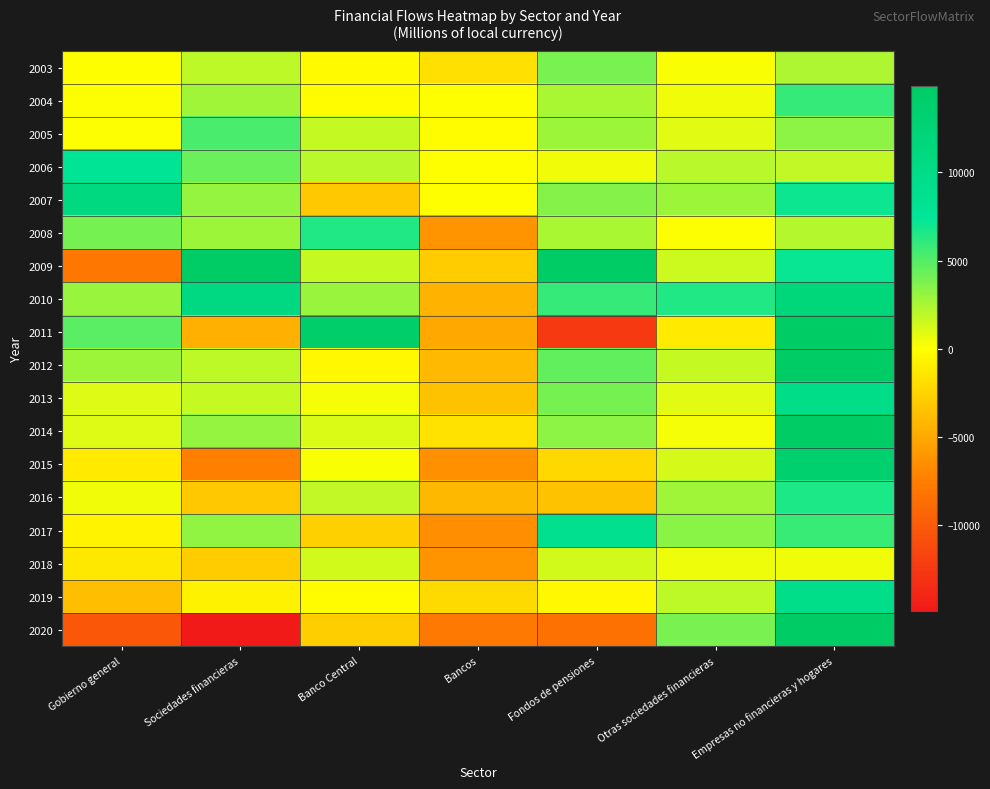

Reading left to right, transcribe all the data shown in this chart.

2003: Gobierno general=-1	Sociedades financieras=1902	Banco Central=-306	Bancos=-1823	Fondos de pensiones=3855	Otras sociedades financieras=176	Empresas no financieras y hogares=2406
2004: Gobierno general=0	Sociedades financieras=2681	Banco Central=-191	Bancos=-17	Fondos de pensiones=2483	Otras sociedades financieras=405	Empresas no financieras y hogares=5837
2005: Gobierno general=0	Sociedades financieras=5351	Banco Central=1716	Bancos=-130	Fondos de pensiones=2837	Otras sociedades financieras=928	Empresas no financieras y hogares=3325
2006: Gobierno general=7764	Sociedades financieras=4311	Banco Central=1997	Bancos=-71	Fondos de pensiones=391	Otras sociedades financieras=1994	Empresas no financieras y hogares=1837
2007: Gobierno general=10959	Sociedades financieras=3105	Banco Central=-3214	Bancos=-100	Fondos de pensiones=3580	Otras sociedades financieras=2838	Empresas no financieras y hogares=7015
2008: Gobierno general=4049	Sociedades financieras=2806	Banco Central=6444	Bancos=-6172	Fondos de pensiones=2479	Otras sociedades financieras=55	Empresas no financieras y hogares=2200
2009: Gobierno general=-7953	Sociedades financieras=16272	Banco Central=1648	Bancos=-2980	Fondos de pensiones=16170	Otras sociedades financieras=1435	Empresas no financieras y hogares=7190
2010: Gobierno general=2989	Sociedades financieras=10934	Banco Central=3024	Bancos=-4357	Fondos de pensiones=5857	Otras sociedades financieras=6410	Empresas no financieras y hogares=11986
2011: Gobierno general=4802	Sociedades financieras=-4559	Banco Central=14190	Bancos=-5087	Fondos de pensiones=-12472	Otras sociedades financieras=-1190	Empresas no financieras y hogares=20468
2012: Gobierno general=2828	Sociedades financieras=1953	Banco Central=-367	Bancos=-4054	Fondos de pensiones=4655	Otras sociedades financieras=1719	Empresas no financieras y hogares=18811
2013: Gobierno general=982	Sociedades financieras=1664	Banco Central=311	Bancos=-3559	Fondos de pensiones=3996	Otras sociedades financieras=917	Empresas no financieras y hogares=9803
2014: Gobierno general=1020	Sociedades financieras=3101	Banco Central=1057	Bancos=-1634	Fondos de pensiones=3364	Otras sociedades financieras=314	Empresas no financieras y hogares=15166
2015: Gobierno general=-1224	Sociedades financieras=-7405	Banco Central=211	Bancos=-6504	Fondos de pensiones=-2279	Otras sociedades financieras=1167	Empresas no financieras y hogares=13549
2016: Gobierno general=423	Sociedades financieras=-3174	Banco Central=1805	Bancos=-4105	Fondos de pensiones=-3603	Otras sociedades financieras=2729	Empresas no financieras y hogares=6552
2017: Gobierno general=-608	Sociedades financieras=3172	Banco Central=-2750	Bancos=-6530	Fondos de pensiones=8994	Otras sociedades financieras=3457	Empresas no financieras y hogares=5745
2018: Gobierno general=-1320	Sociedades financieras=-2936	Banco Central=1397	Bancos=-6227	Fondos de pensiones=1315	Otras sociedades financieras=579	Empresas no financieras y hogares=426
2019: Gobierno general=-3789	Sociedades financieras=-737	Banco Central=-152	Bancos=-2136	Fondos de pensiones=-359	Otras sociedades financieras=1910	Empresas no financieras y hogares=9481
2020: Gobierno general=-10293	Sociedades financieras=-15141	Banco Central=-2855	Bancos=-7803	Fondos de pensiones=-8424	Otras sociedades financieras=3941	Empresas no financieras y hogares=21532